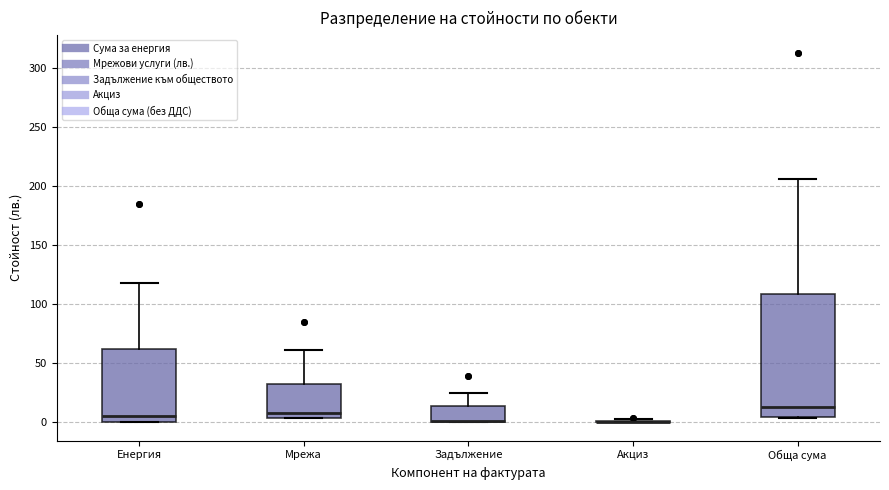

Which box is the tallest, from its lower edge to its upper edge?

Обща сума